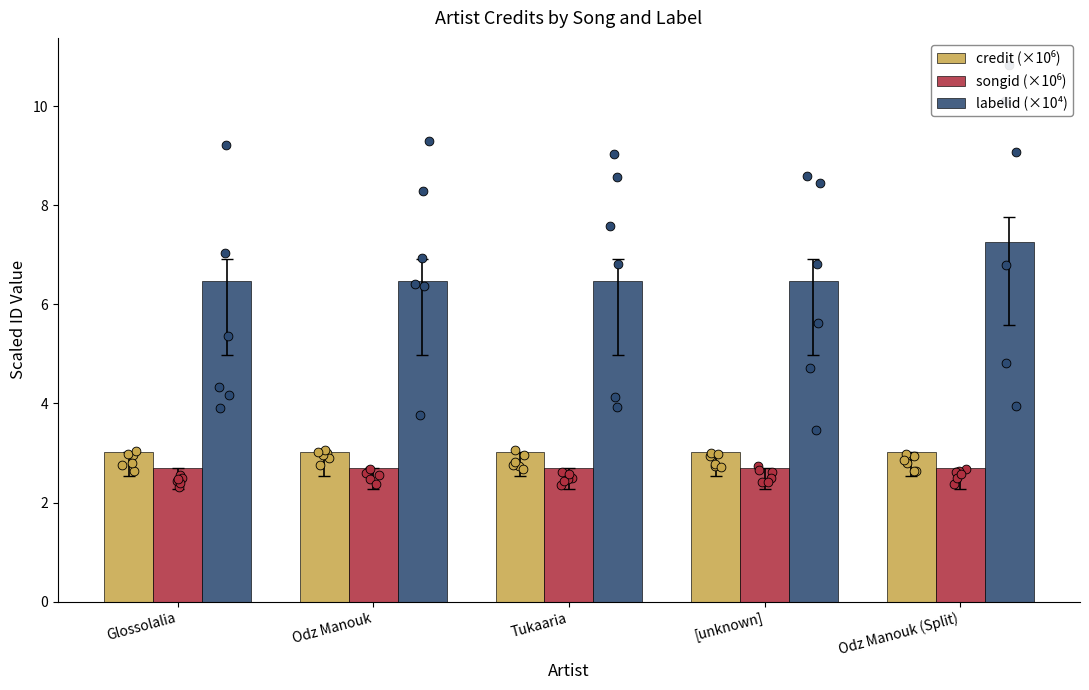

Which series reaches the maximum Y coordinate?

labelid (×10⁴)